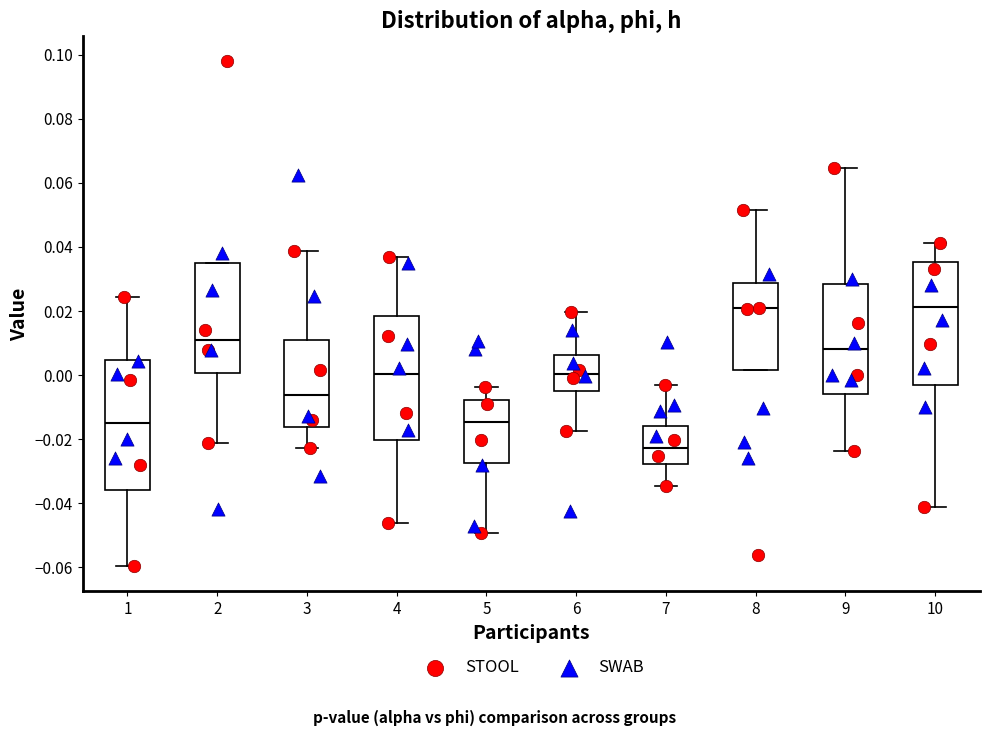

Reading left to right, read every box against the y-axis: the position of its median line, the range the box covers, and the ends of its whiskers. The values are not printed on the chart, so give them approximately, as read against the axis.

1: median -0.016, box -0.036 to 0.004, whiskers -0.060 to 0.024
2: median 0.010, box 0.000 to 0.036, whiskers -0.022 to 0.036
3: median -0.006, box -0.016 to 0.010, whiskers -0.022 to 0.038
4: median 0.000, box -0.020 to 0.018, whiskers -0.046 to 0.036
5: median -0.014, box -0.028 to -0.008, whiskers -0.050 to -0.004
6: median 0.000, box -0.006 to 0.006, whiskers -0.018 to 0.020
7: median -0.022, box -0.028 to -0.016, whiskers -0.034 to -0.004
8: median 0.020, box 0.002 to 0.028, whiskers 0.002 to 0.052
9: median 0.008, box -0.006 to 0.028, whiskers -0.024 to 0.064
10: median 0.022, box -0.004 to 0.036, whiskers -0.042 to 0.042